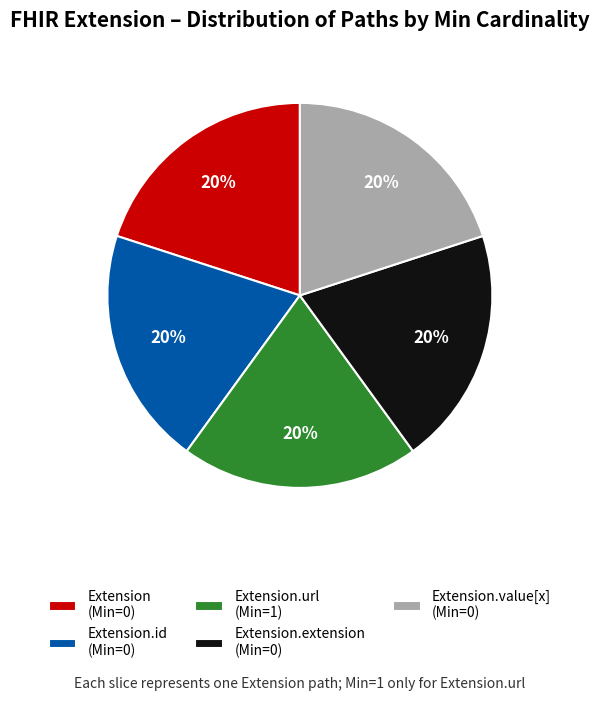

To the nearest percent, what is the difference between the largest and smallest slice percentages?

0%